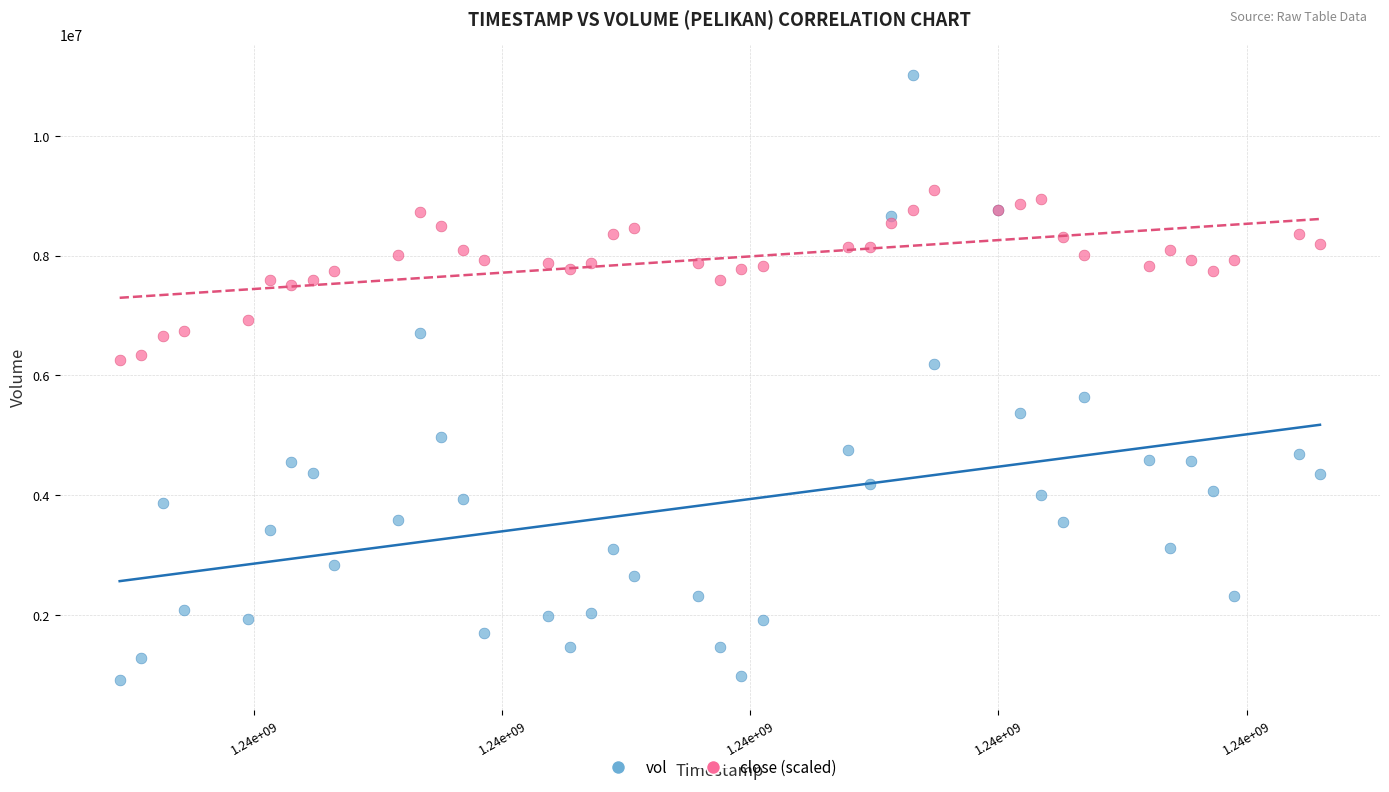

What is the X range (max minus min) for the scatter plot?

4838400.0